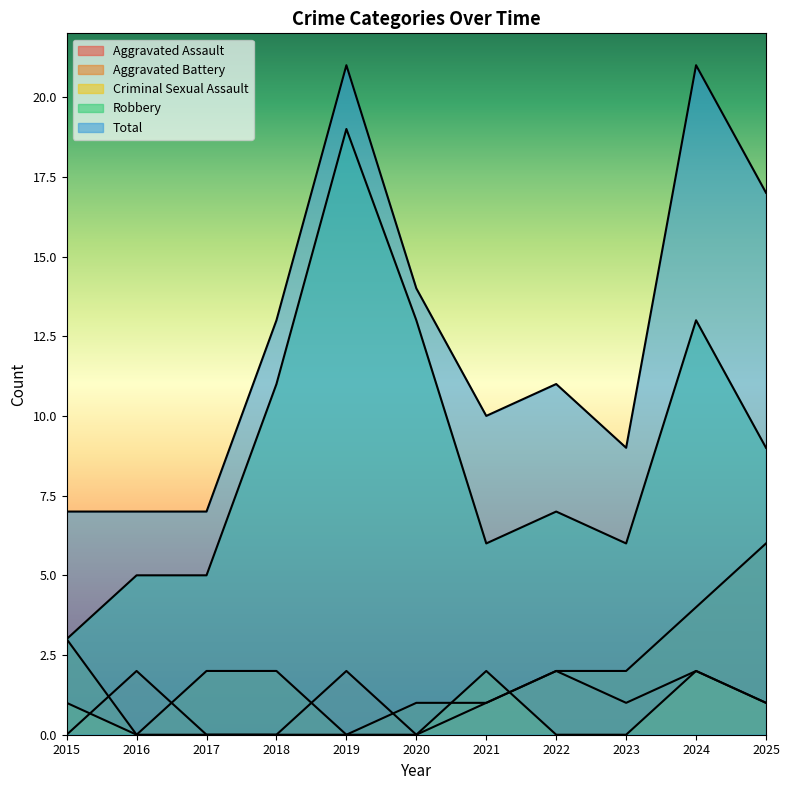

What is the spread (max minus min) of values at 2021?

9